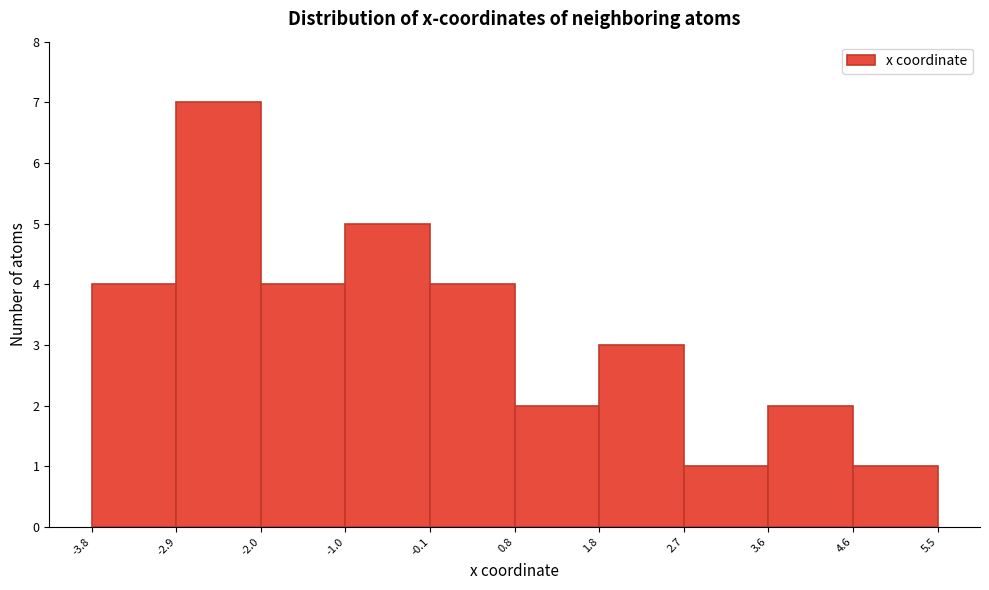

Which range on the x-axis has the tallest bar?

-2.9 to -2.0